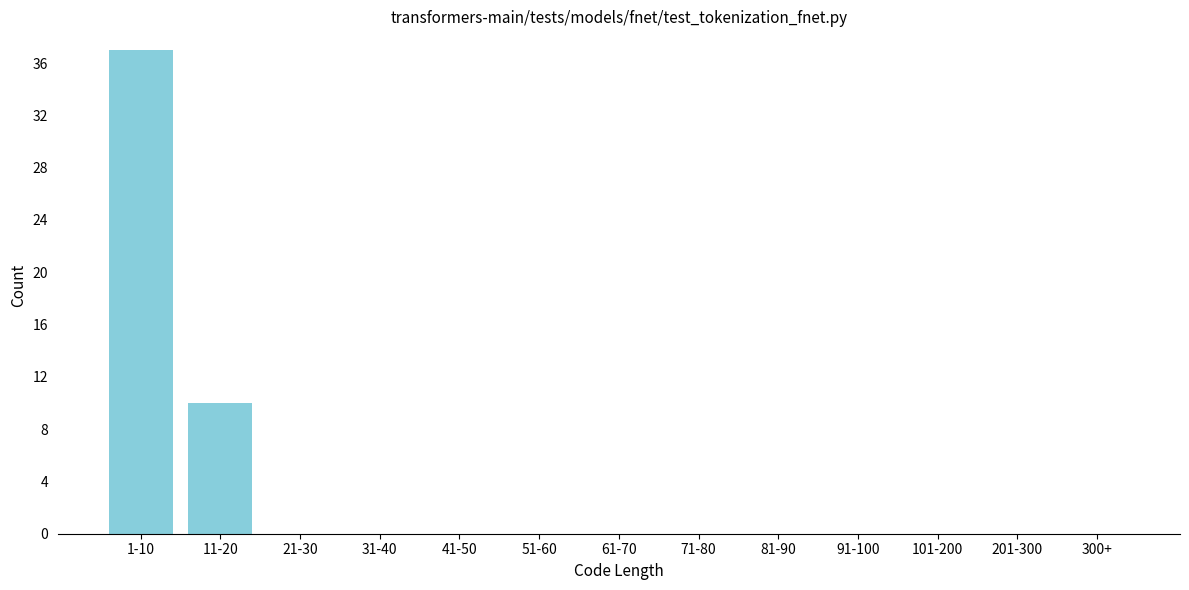

Reading left to right, transcribe all the data shown in this chart.

1-10=37	11-20=10	21-30=0	31-40=0	41-50=0	51-60=0	61-70=0	71-80=0	81-90=0	91-100=0	101-200=0	201-300=0	300+=0